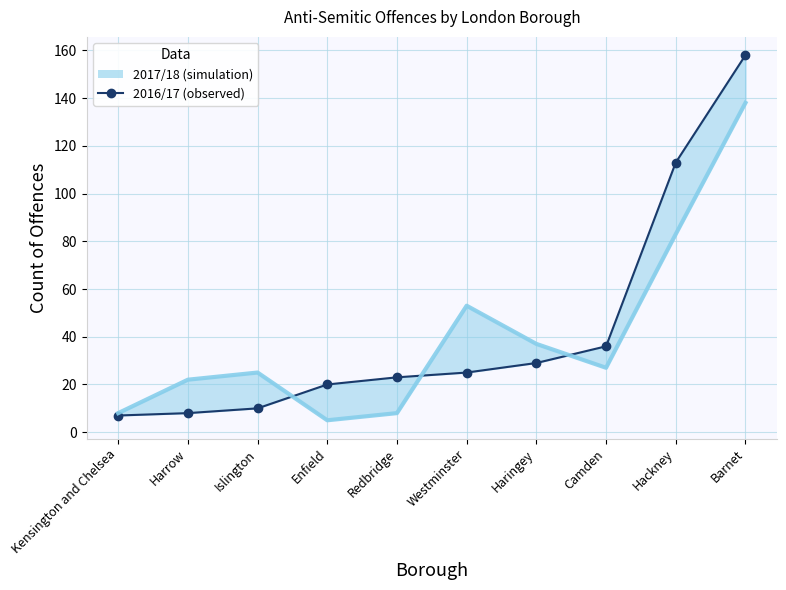

Which category has the highest value across all series?

Barnet